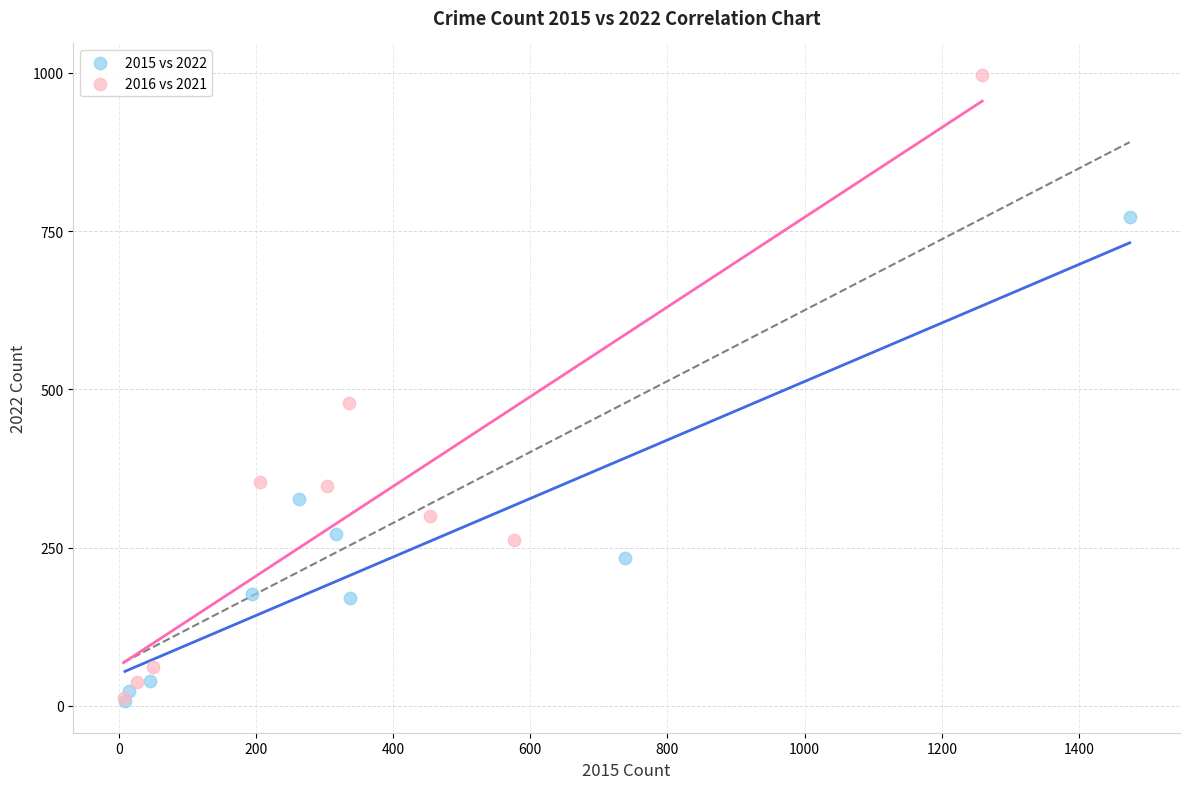

Which series has the widest spread of Y values?

2016 vs 2021